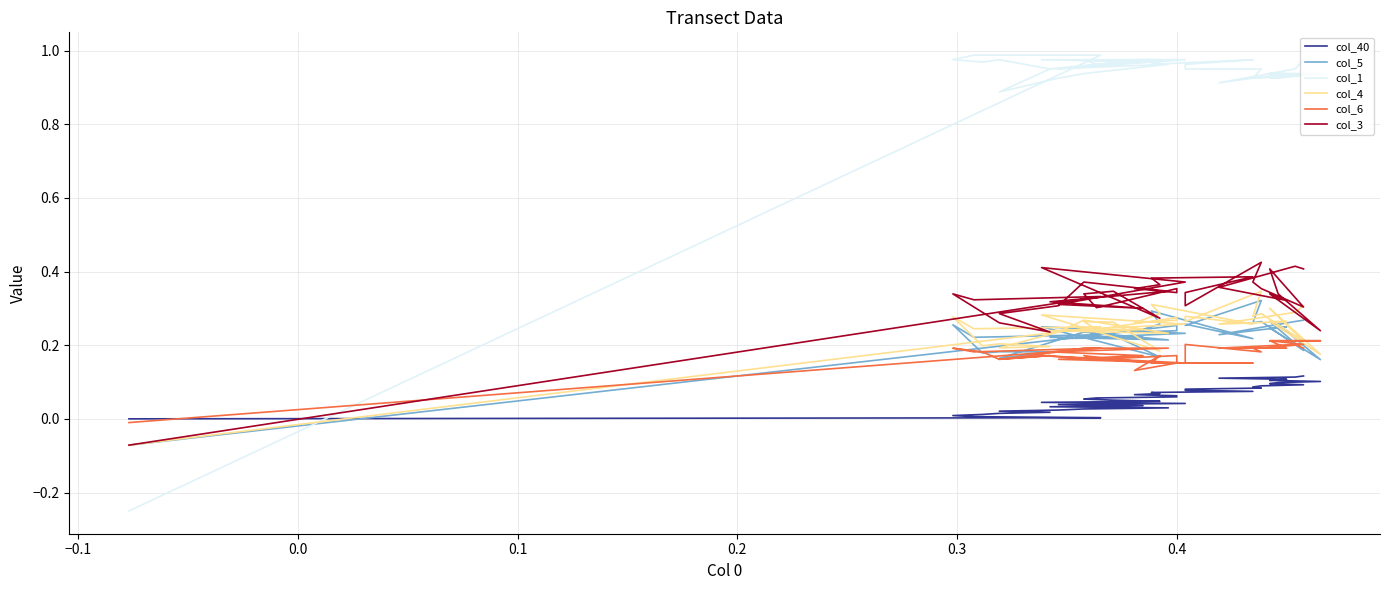

How many negative values does the col_3 series have?

1